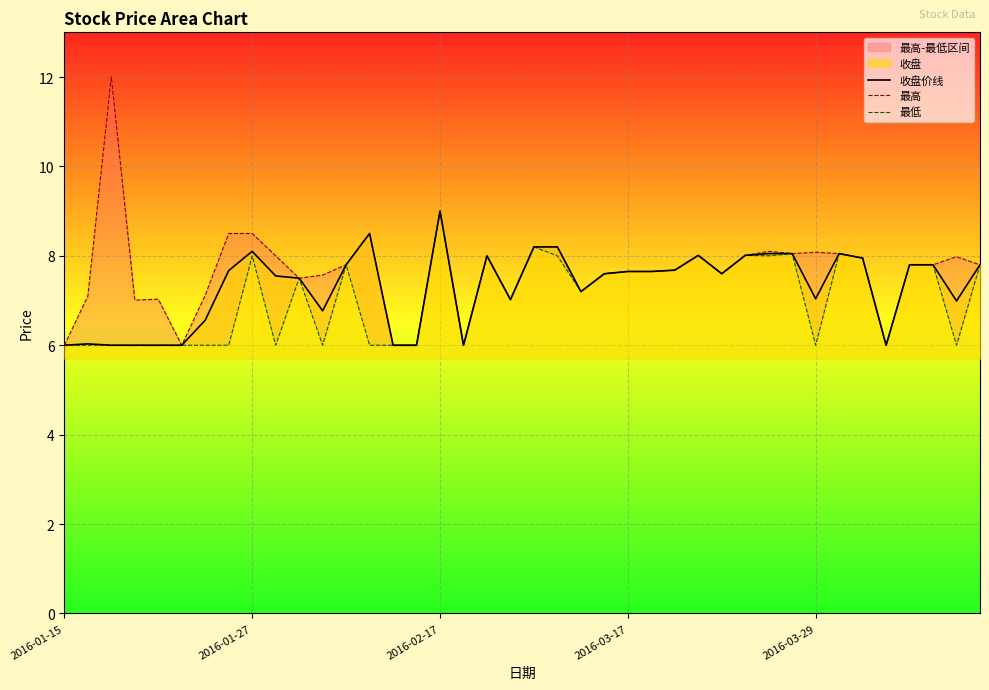

What is the value of the 收盘价线 point at the 6th from the left?

6.0